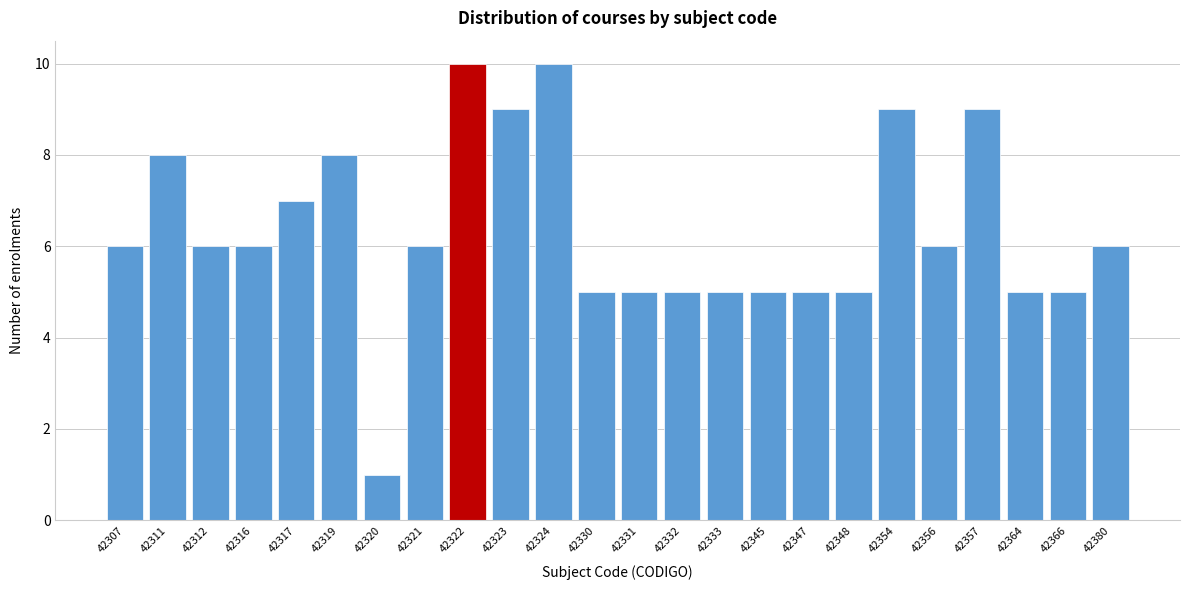

Reading right to left, list all the values displayed in this chart.

42380=6	42366=5	42364=5	42357=9	42356=6	42354=9	42348=5	42347=5	42345=5	42333=5	42332=5	42331=5	42330=5	42324=10	42323=9	42322=10	42321=6	42320=1	42319=8	42317=7	42316=6	42312=6	42311=8	42307=6